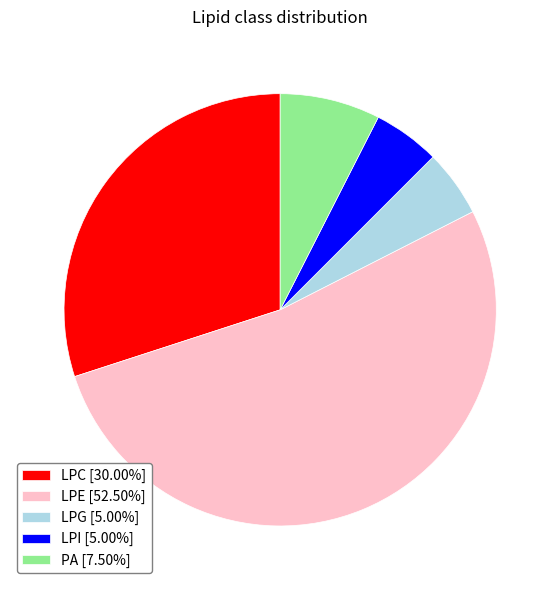

Is it true that LPC is 30% of the pie?

True